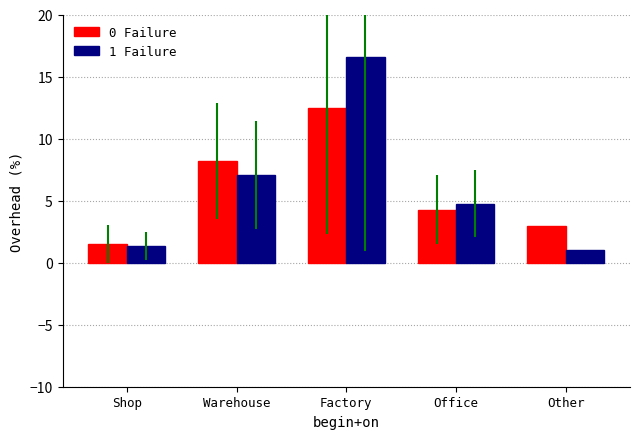

Where does the 0 Failure series first go above 4?

Warehouse